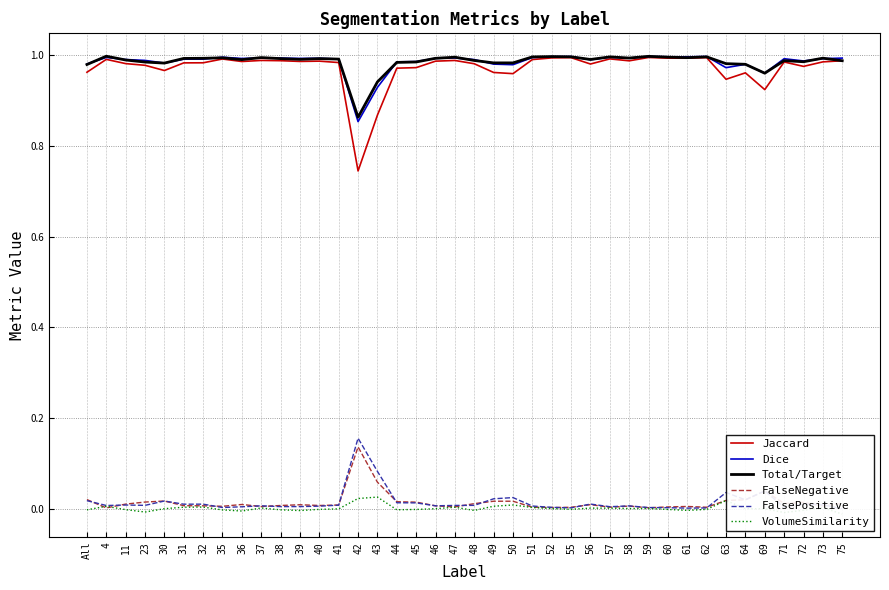

Which series has the largest total across all categories?

Total/Target